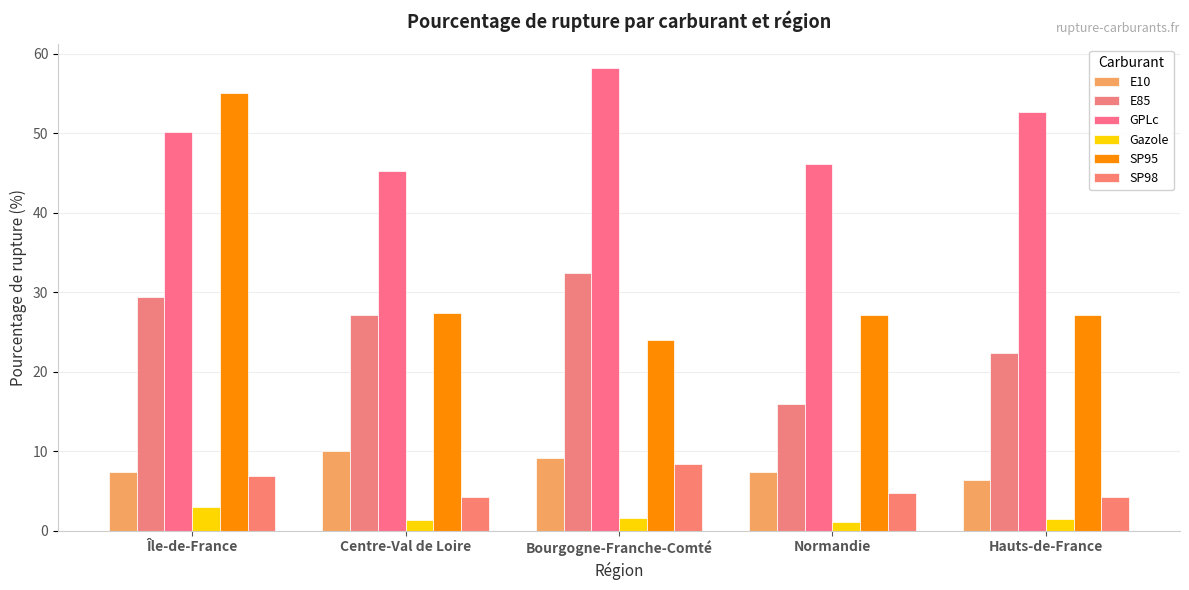

The E85 series shows 6.9 at Bourgogne-Franche-Comté. True or false?

False